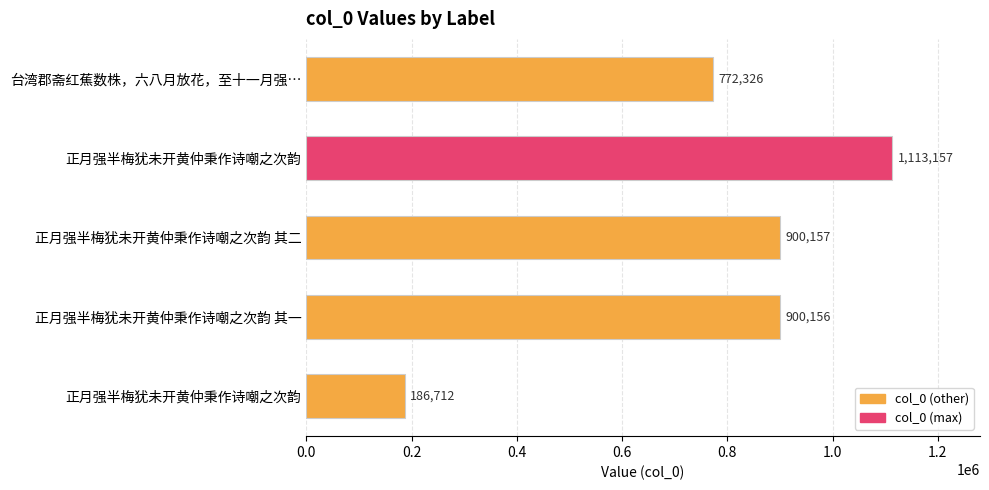

What is the difference between the maximum and minimum values?

926445